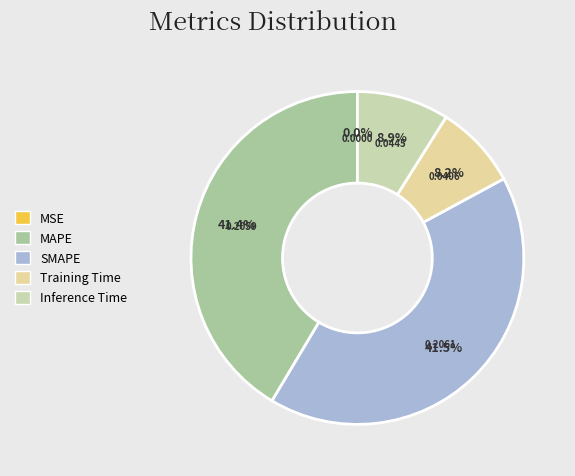

What is the smallest slice in the pie chart?

MSE